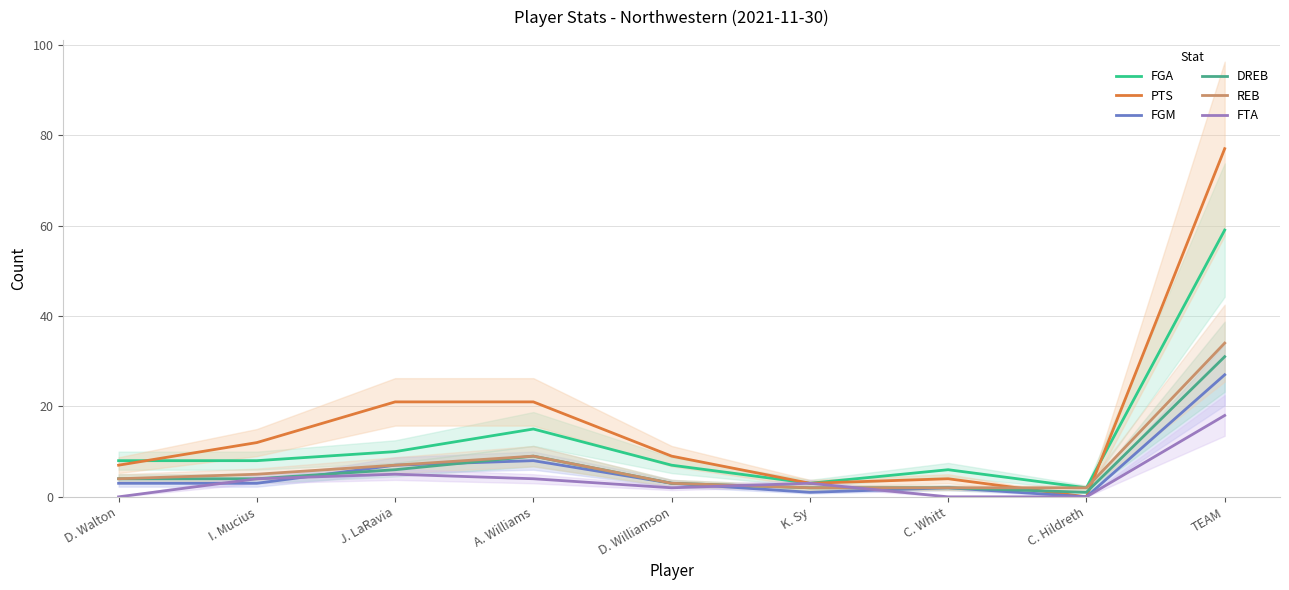

Does the chart display data point markers on the line(s)?

No